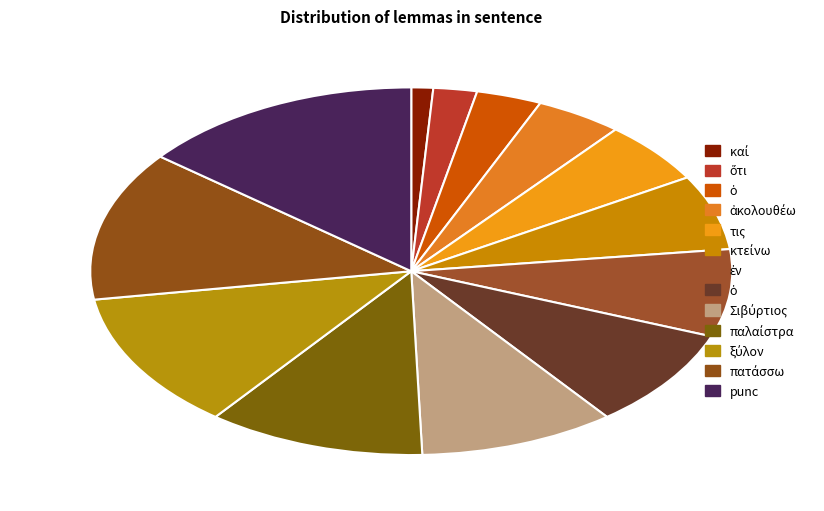

What is the smallest slice in the pie chart?

καί